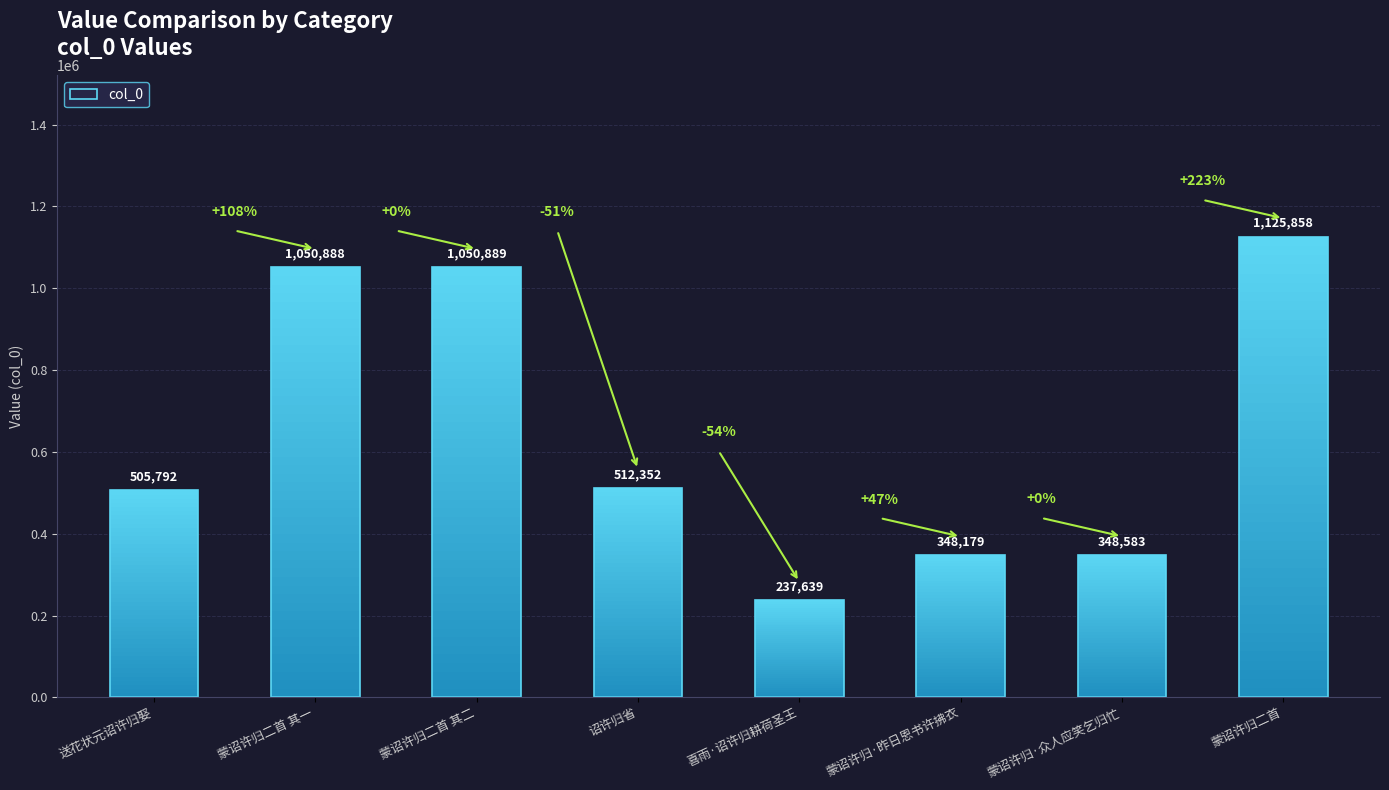

What is the difference between the second highest and second lowest values?

702710